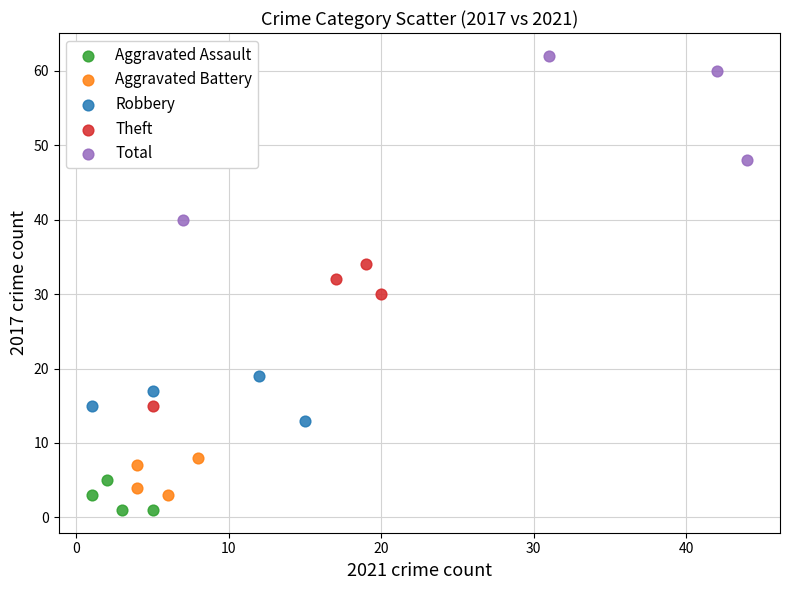

Which series has the largest Y range (max minus min)?

Total